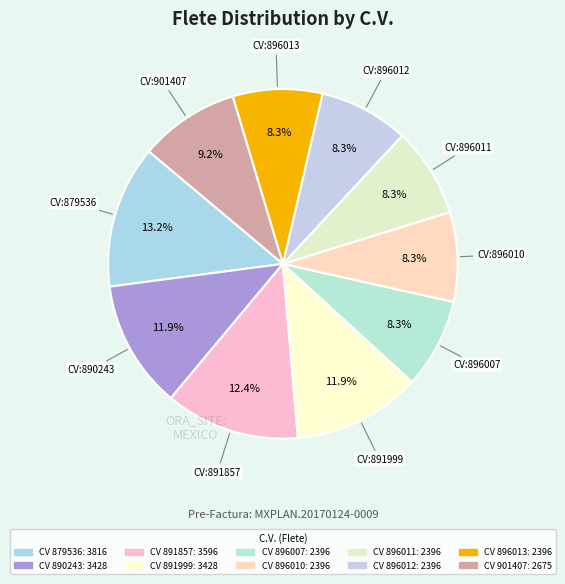

Which slice is the largest?

879536